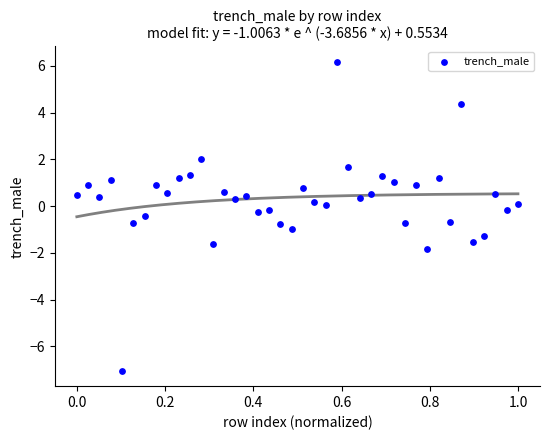

What is the range of Y values (max minus min)?

13.2